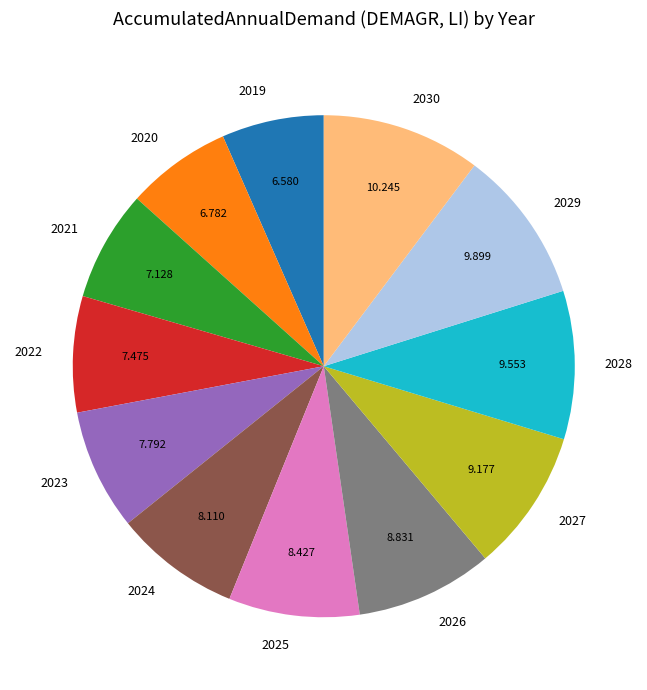

Is there any slice that represents more than half of the pie?

No